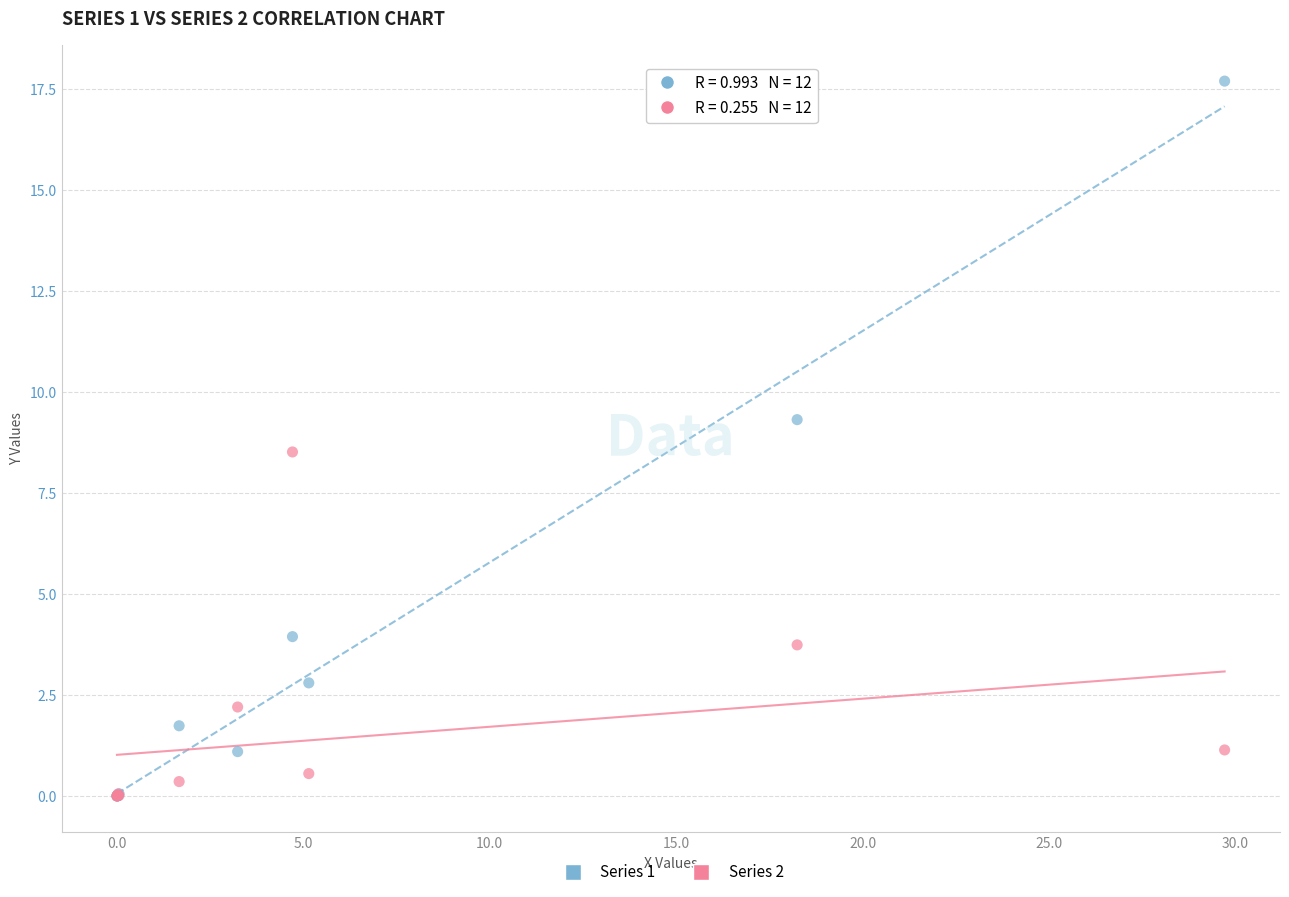

Across all series, what Y value is closest to 8?

8.5